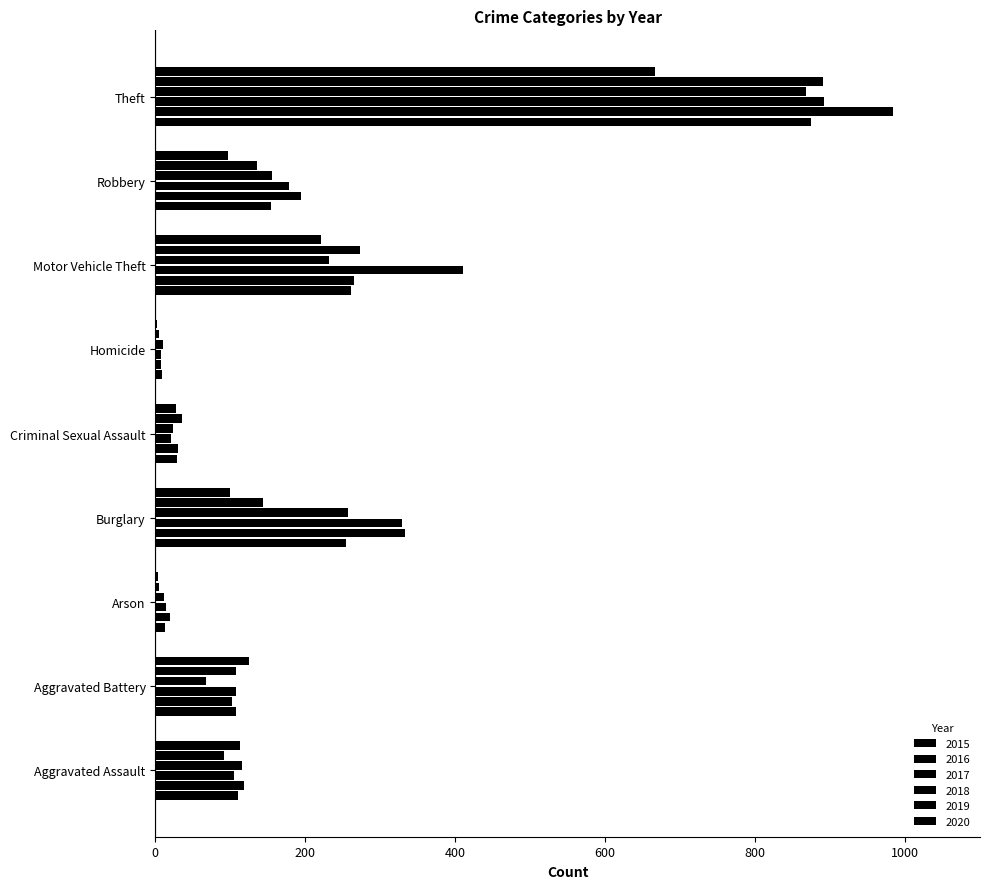

Reading left to right, list all the values displayed in this chart.

2015: 110	108	13	254	29	9	261	154	874
2016: 118	102	20	333	30	7	265	194	984
2017: 105	108	14	329	21	8	411	178	892
2018: 115	67	12	257	23	10	231	155	868
2019: 92	108	5	143	35	5	273	135	891
2020: 113	125	4	100	27	2	221	97	666